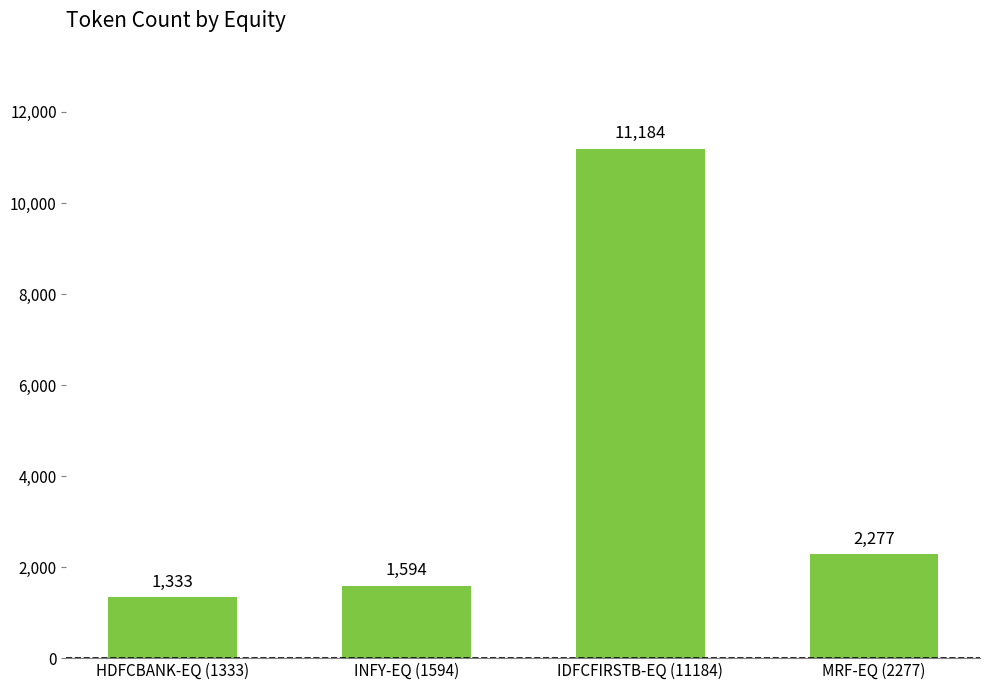

Which category has the lowest value across all series?

HDFCBANK-EQ (1333)